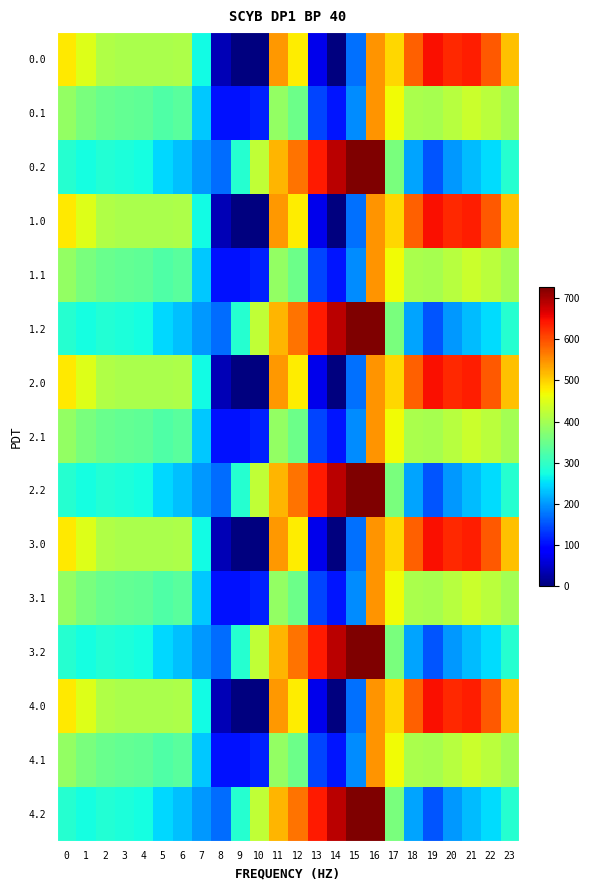

Rank the series by their maximum value, from lowest to highest.

0.1, 1.1, 2.1, 3.1, 4.1, 0.0, 1.0, 2.0, 3.0, 4.0, 0.2, 1.2, 2.2, 3.2, 4.2